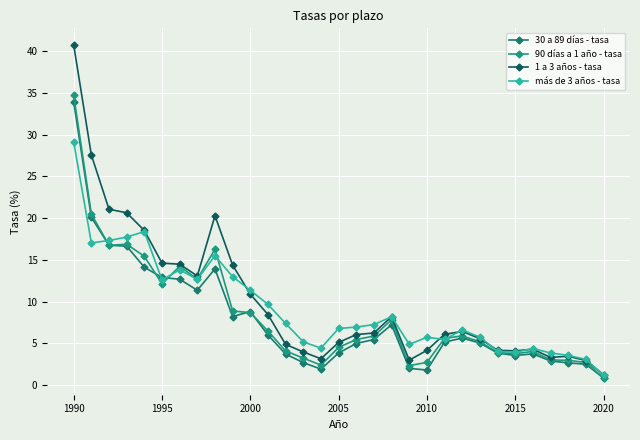

Does the chart have visible grid lines?

Yes